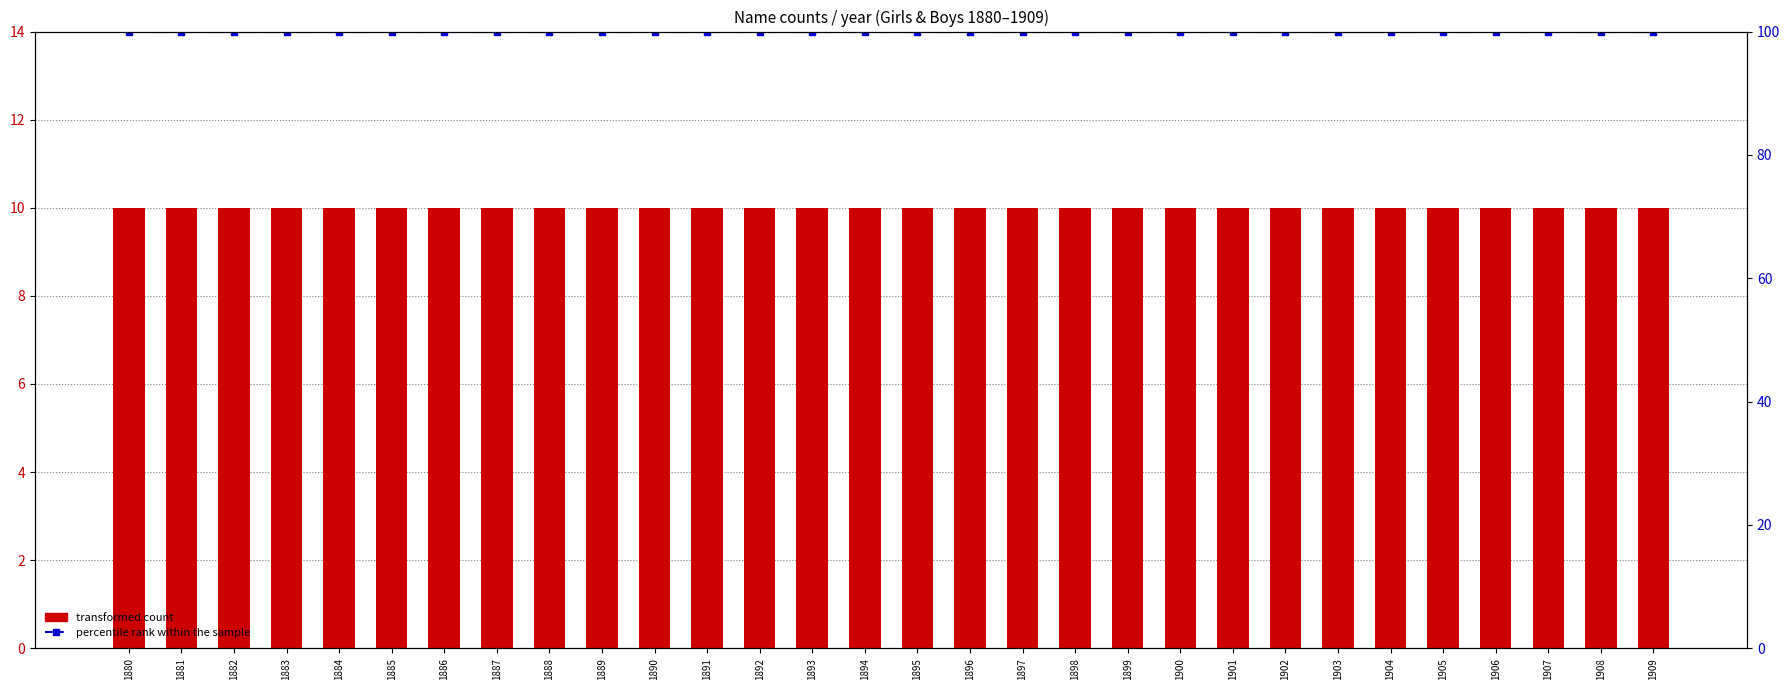

Rank the series by their maximum value, from lowest to highest.

transformed count, percentile rank within the sample